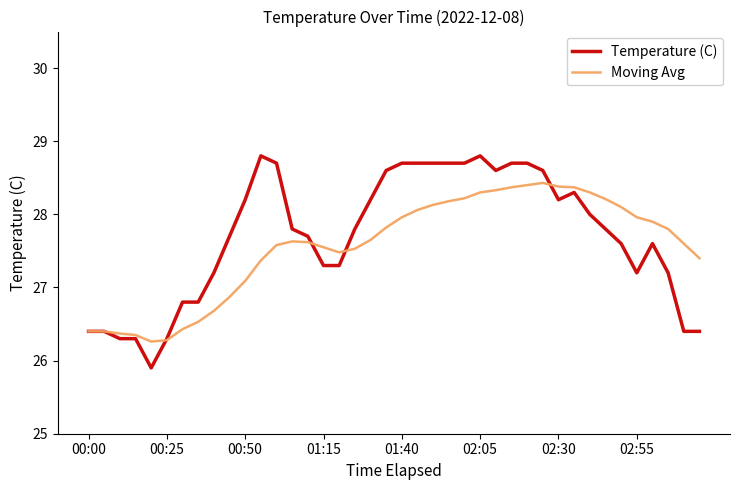

What is the maximum value for Moving Avg?

28.4